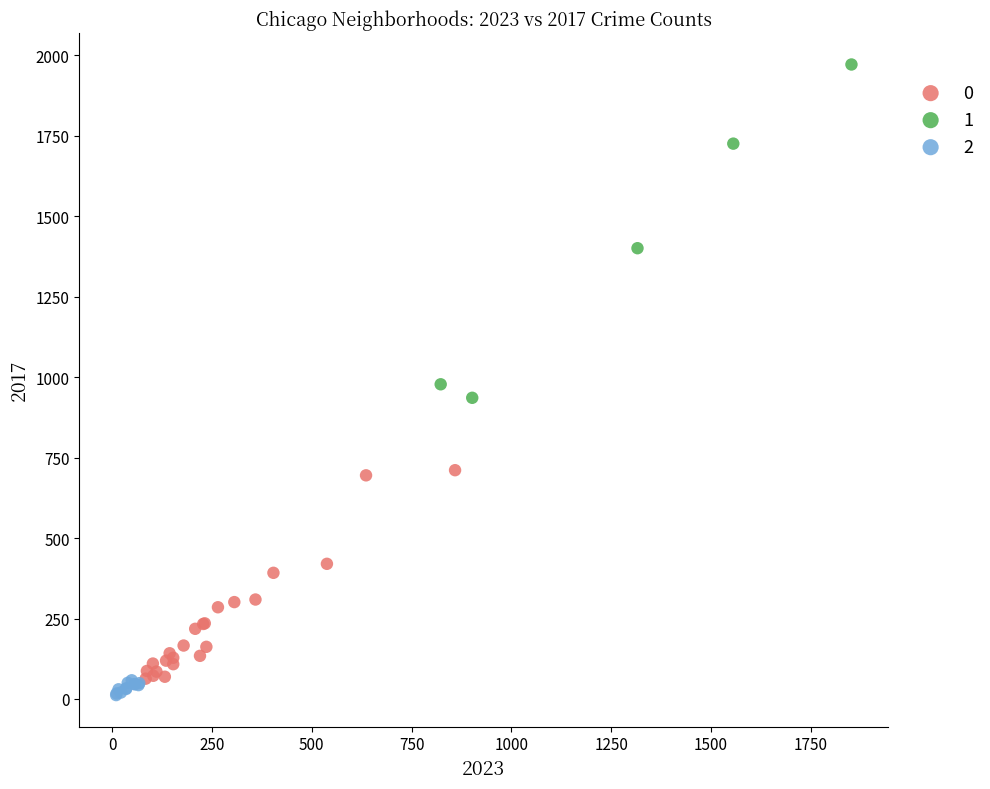

What are all the series names shown in the legend?

0, 1, 2